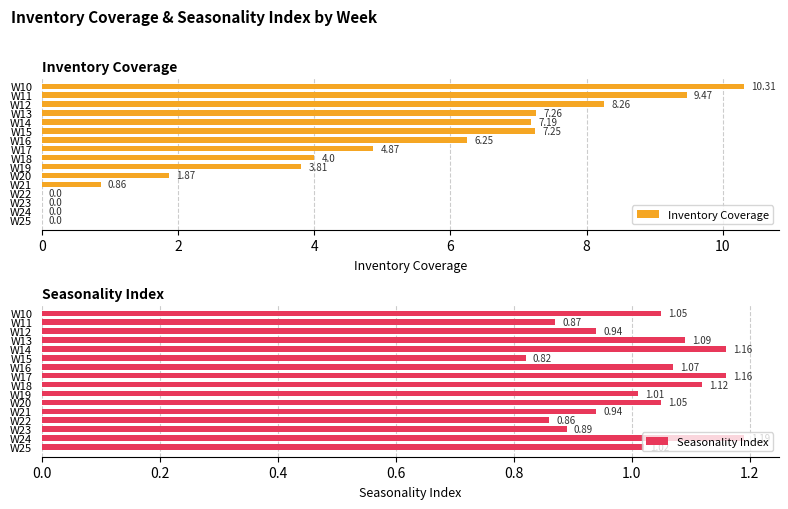

What is the difference between the second highest and second lowest values in the Seasonality Index series?

0.3